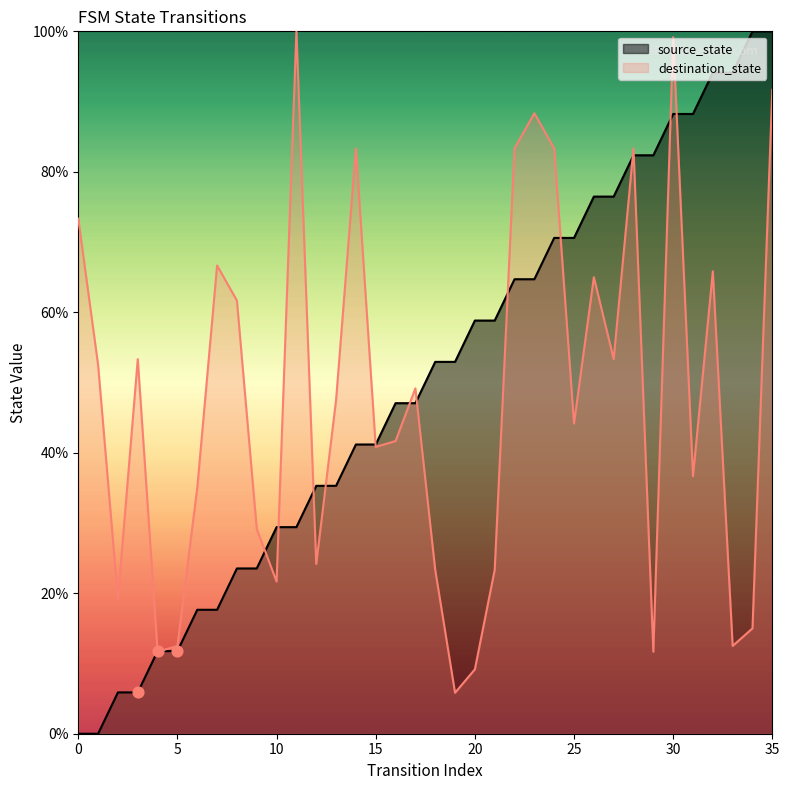

Which series contains the highest Y value?

source_state